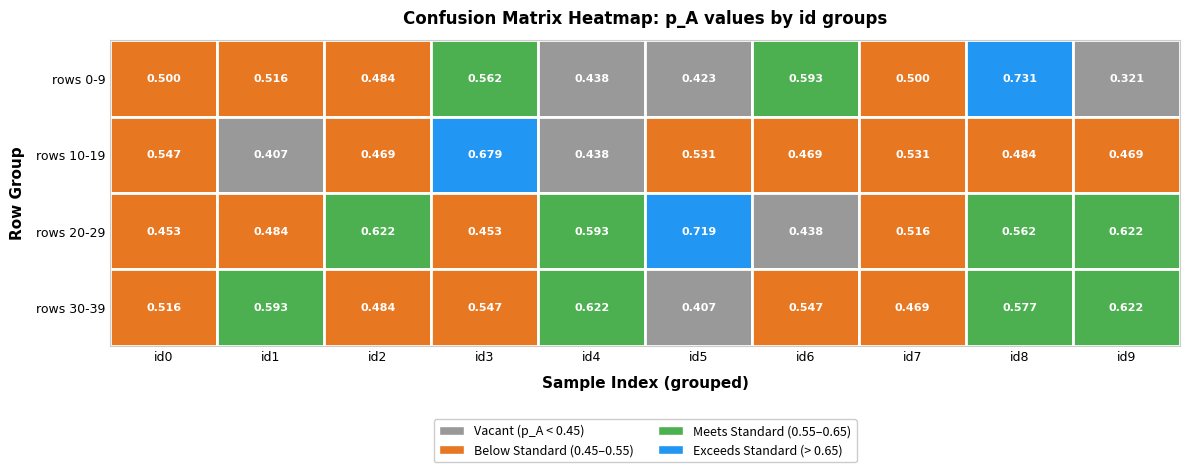

Which series has the largest total across all categories?

2